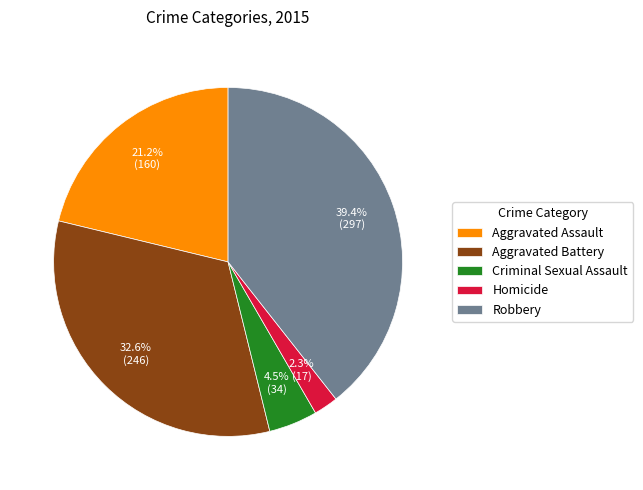

Which category has the smallest portion of the pie?

Homicide